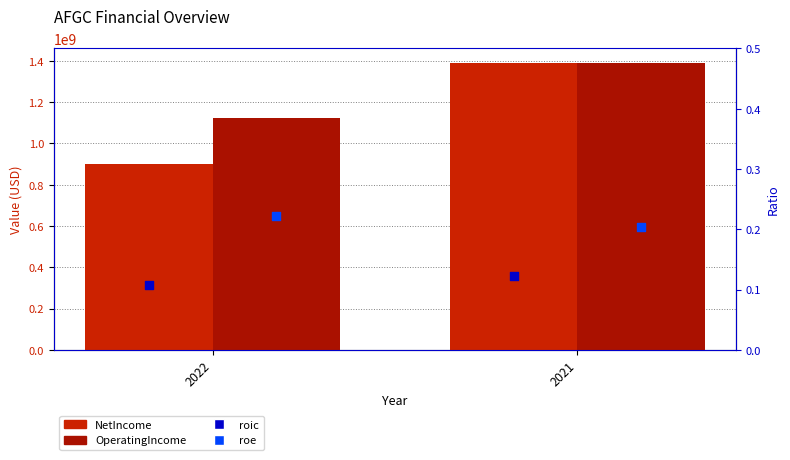

What are all the series names shown in the legend?

NetIncome, OperatingIncome, roic, roe